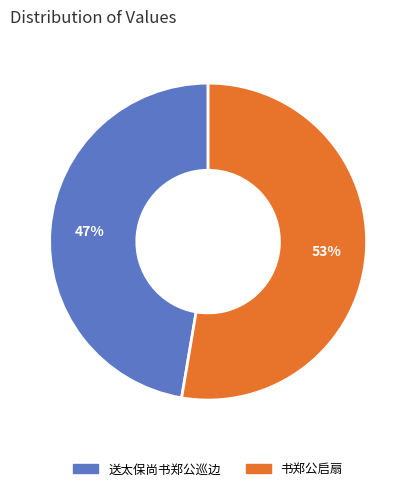

Which has a higher value, 书郑公启扇 or 送太保尚书郑公巡边?

书郑公启扇